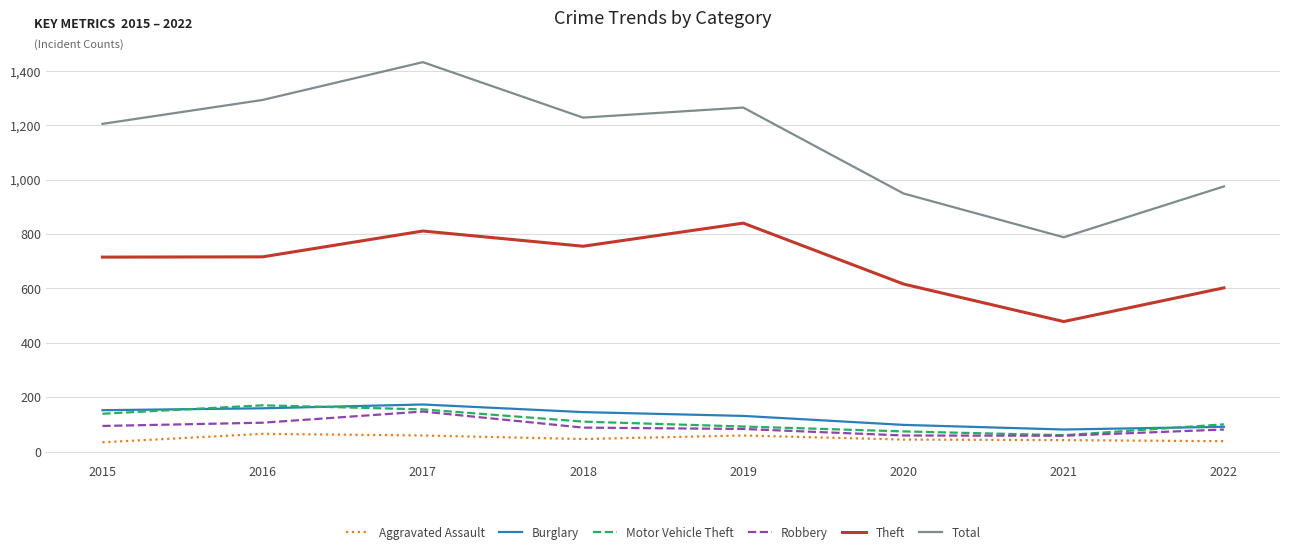

What is the difference between the highest and lowest values at 2018?

1182